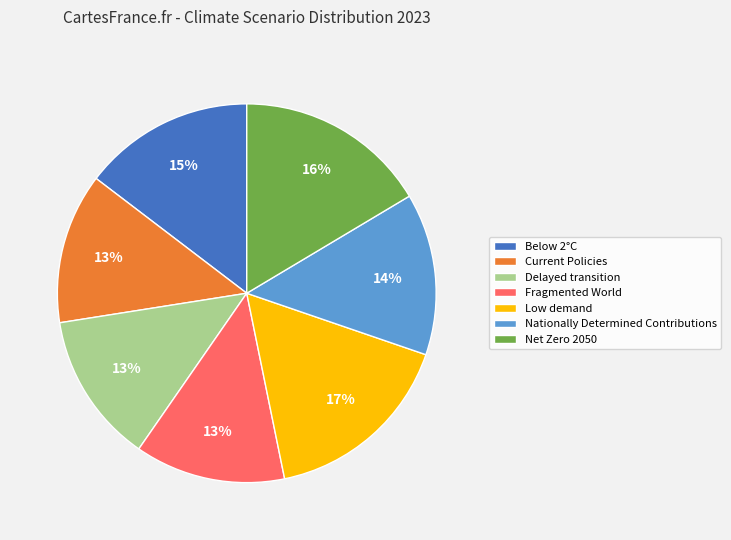

Does any single category account for the majority?

No